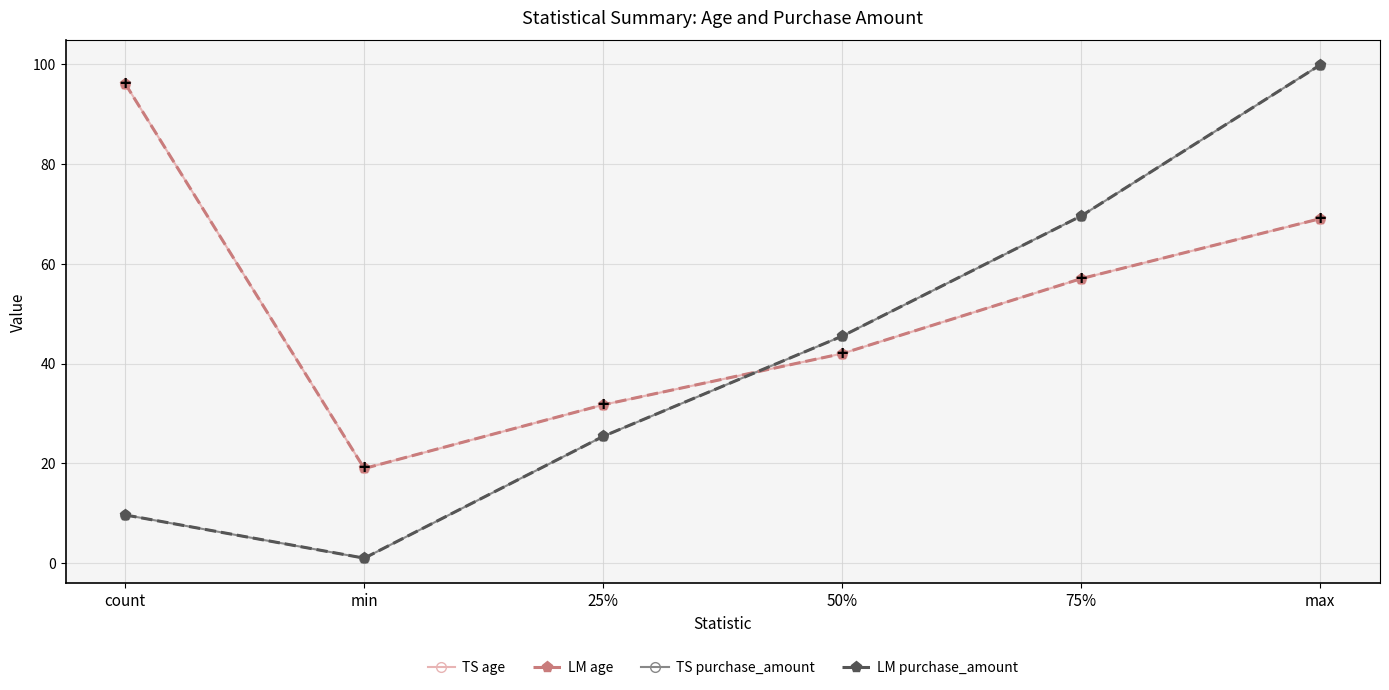

What is the total value across all series at 50%?

175.0